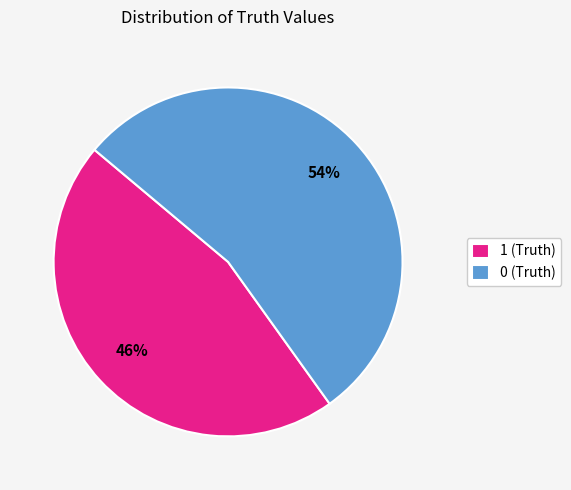

To the nearest percent, what is the average slice percentage?

50%